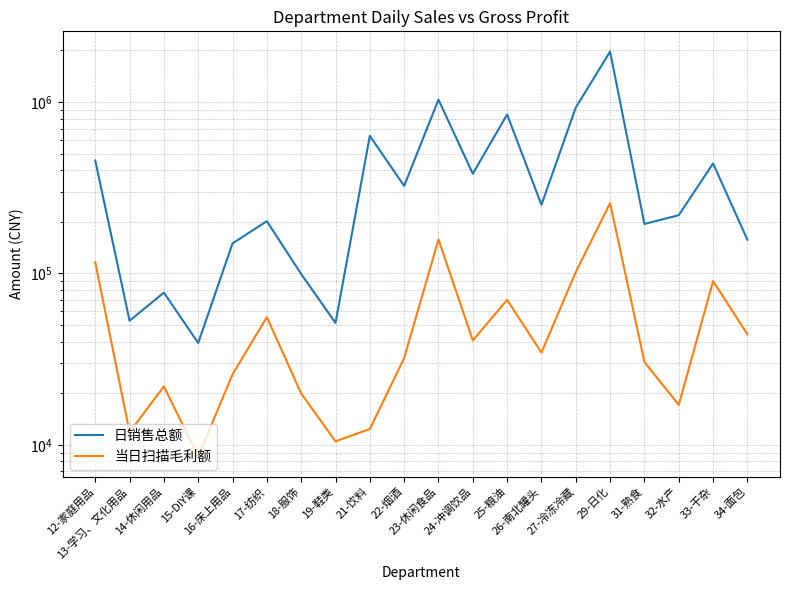

What is the sum of all 日销售总额 values?

8505804.5